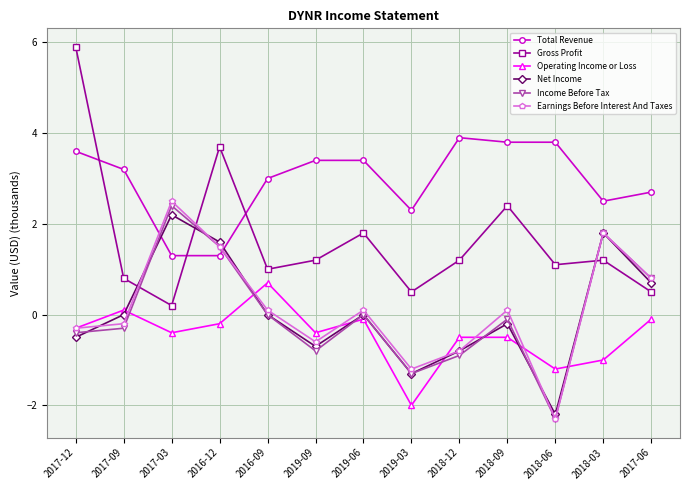

How many interior local valleys does the Gross Profit series have?

4